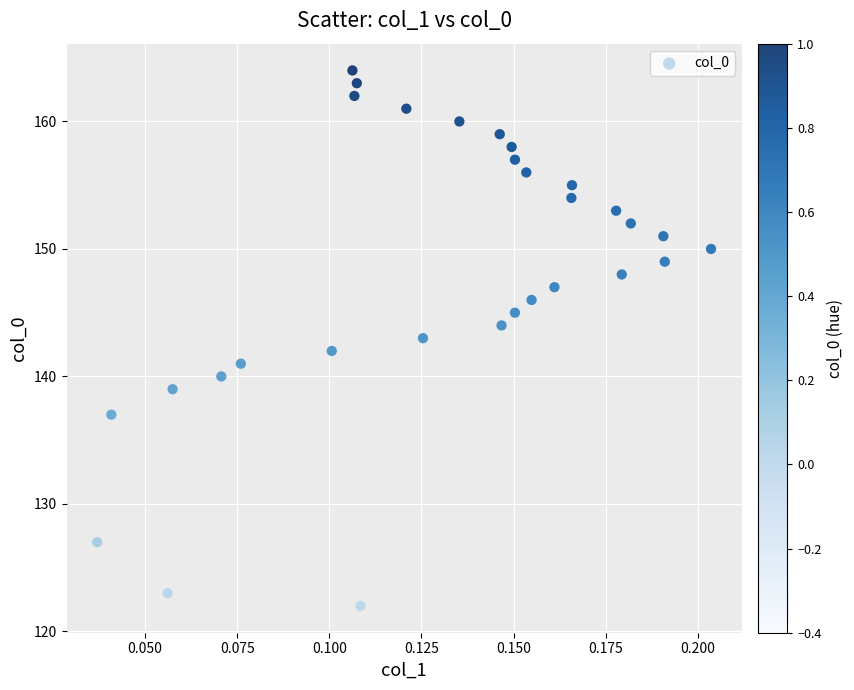

What is the range of Y values (max minus min)?

42